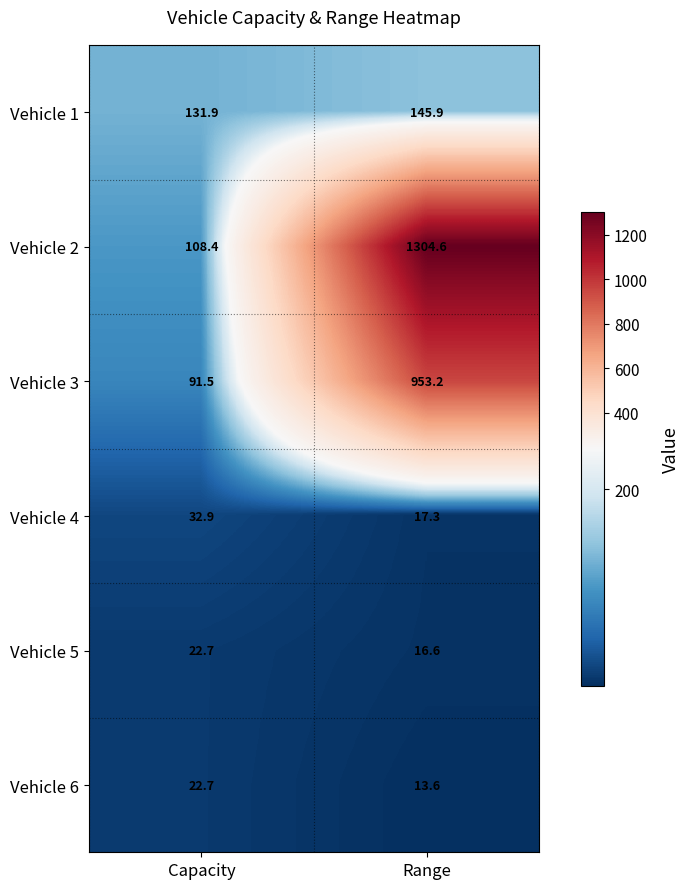

Rank the series at Range from highest to lowest value.

Vehicle 2, Vehicle 3, Vehicle 1, Vehicle 4, Vehicle 5, Vehicle 6